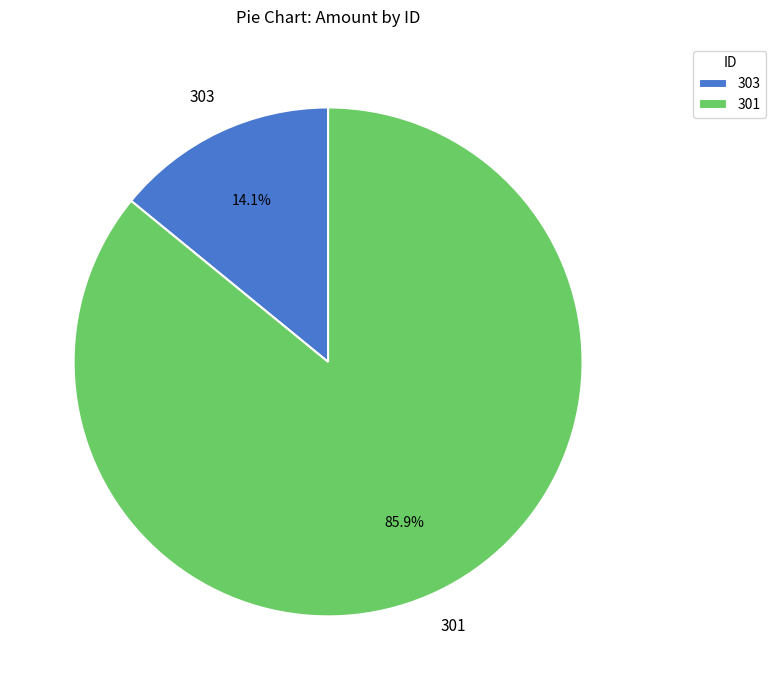

Between 303 and 301, which is larger?

301